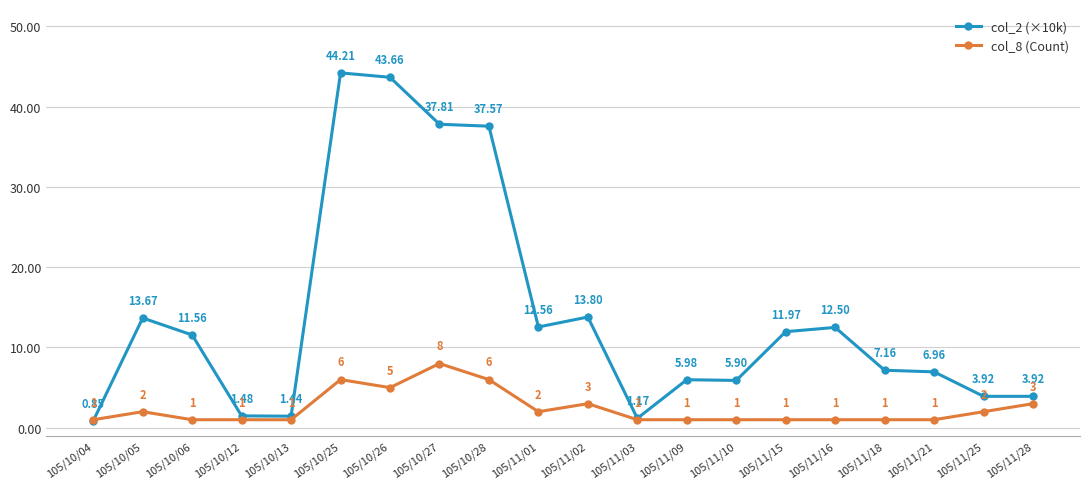

True or false: col_8 (Count) and col_2 (×10k) intersect in this chart.

True